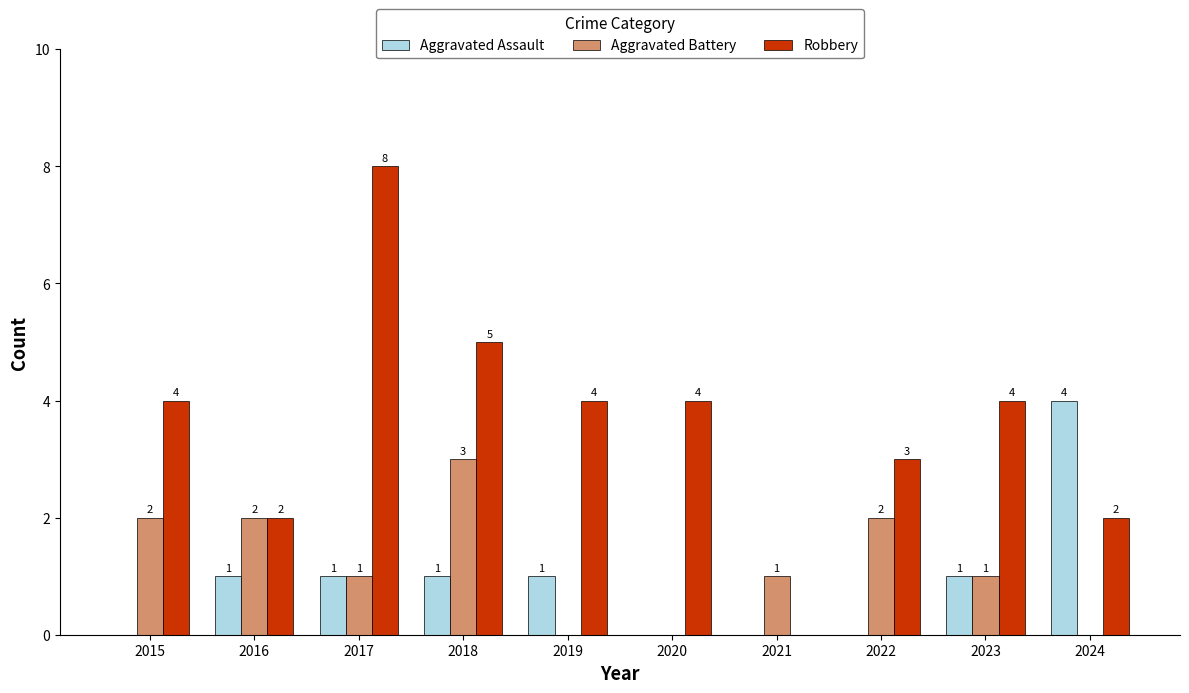

What is the sum of all Aggravated Assault values?

9